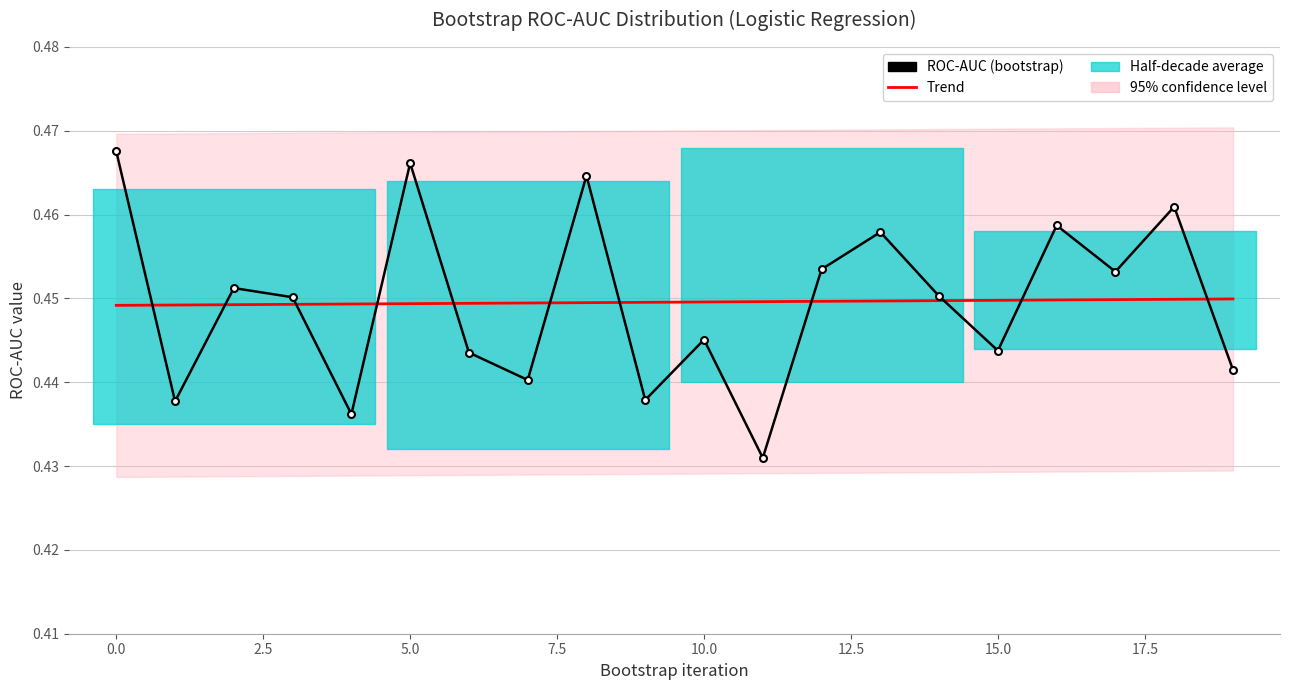

What is the smallest value displayed?

0.4